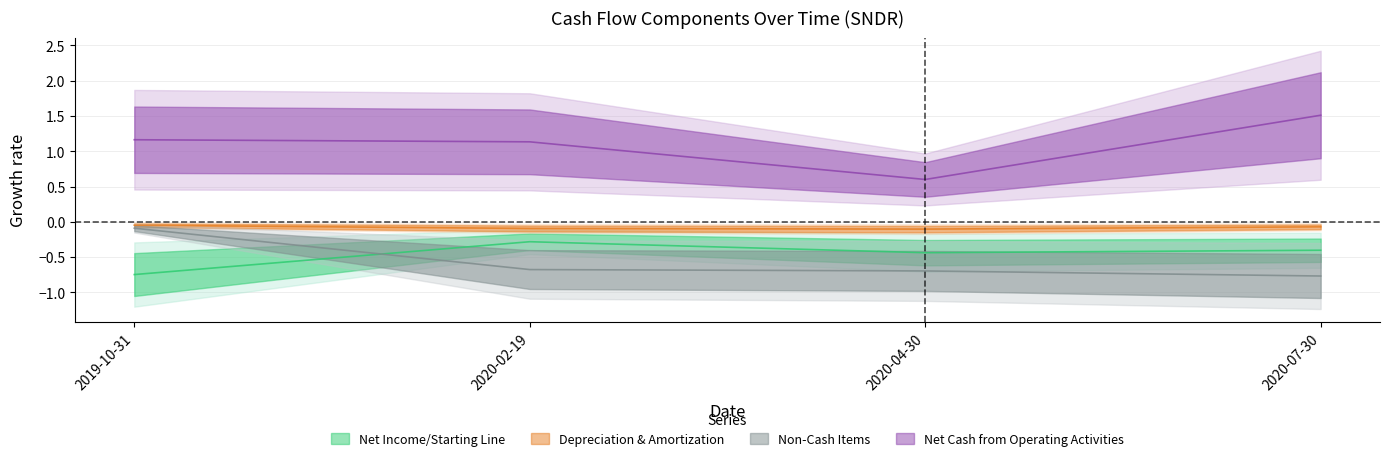

List the labels in order of Net Cash from Operating Activities value, smallest first.

2020-04-30, 2020-02-19, 2019-10-31, 2020-07-30